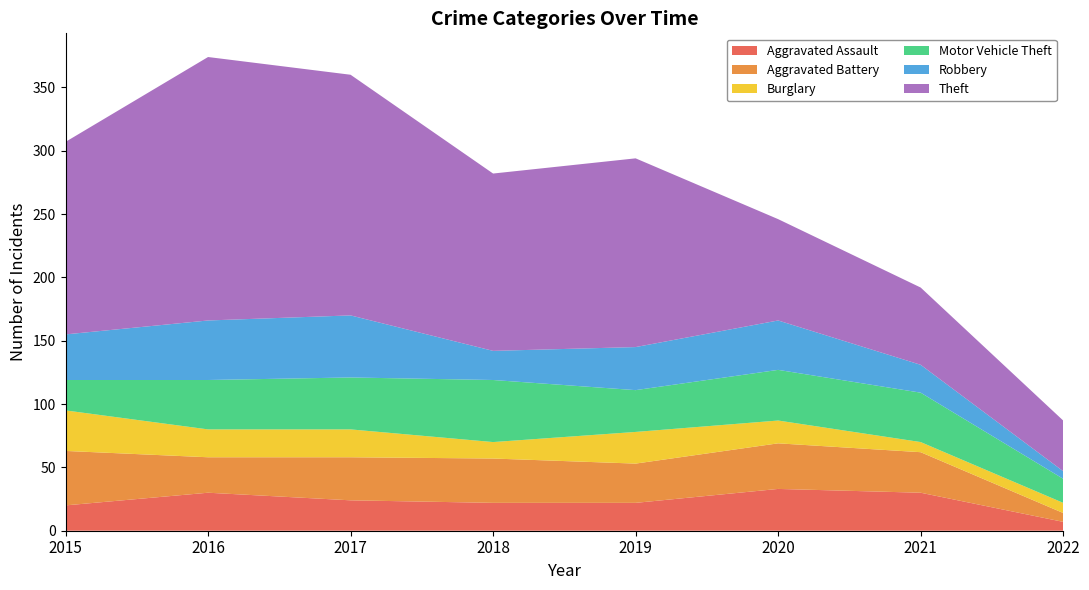

Reading left to right, what are all the values shown in this chart?

Aggravated Assault: 20	30	24	22	22	33	30	7
Aggravated Battery: 43	28	34	35	31	36	32	7
Burglary: 32	22	22	13	25	18	8	8
Motor Vehicle Theft: 24	39	41	49	33	40	39	19
Robbery: 36	47	49	23	34	39	22	6
Theft: 152	208	190	140	149	80	61	40